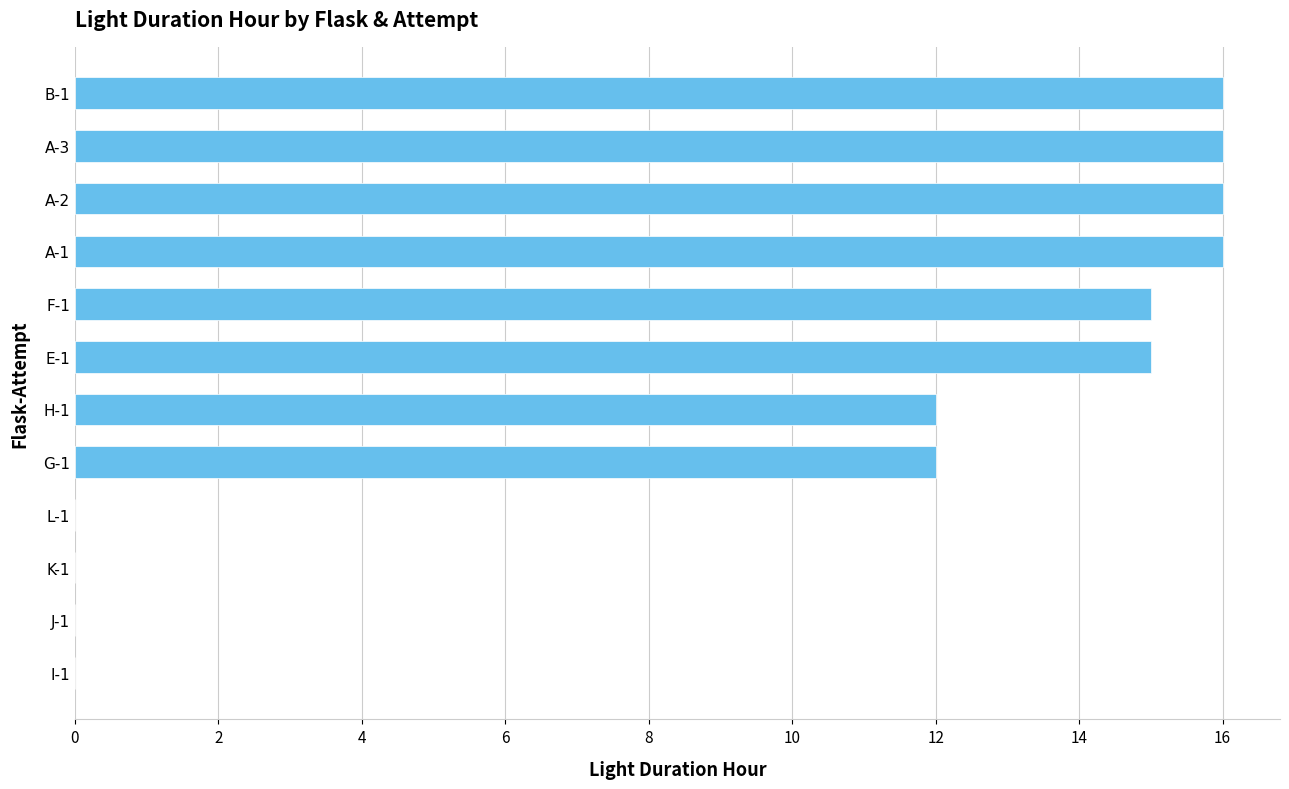

The value at A-3 is 16. True or false?

True